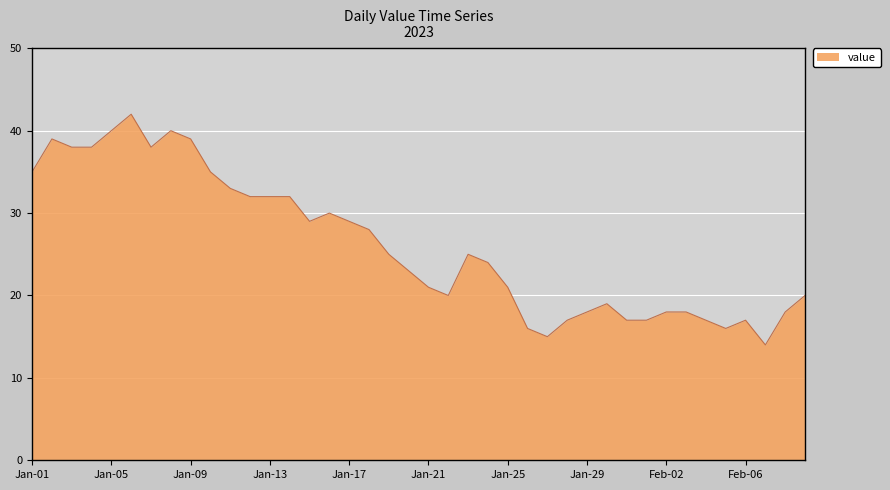

What is the greatest value displayed?

42